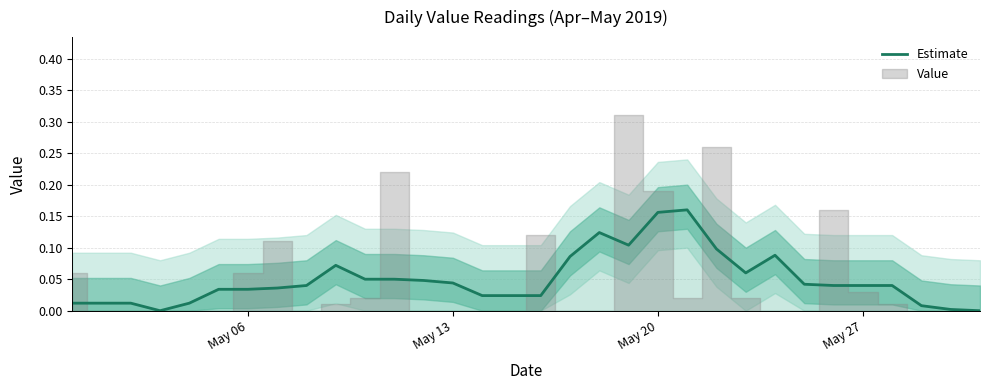

The Estimate series shows 0.1 at May 27. True or false?

False